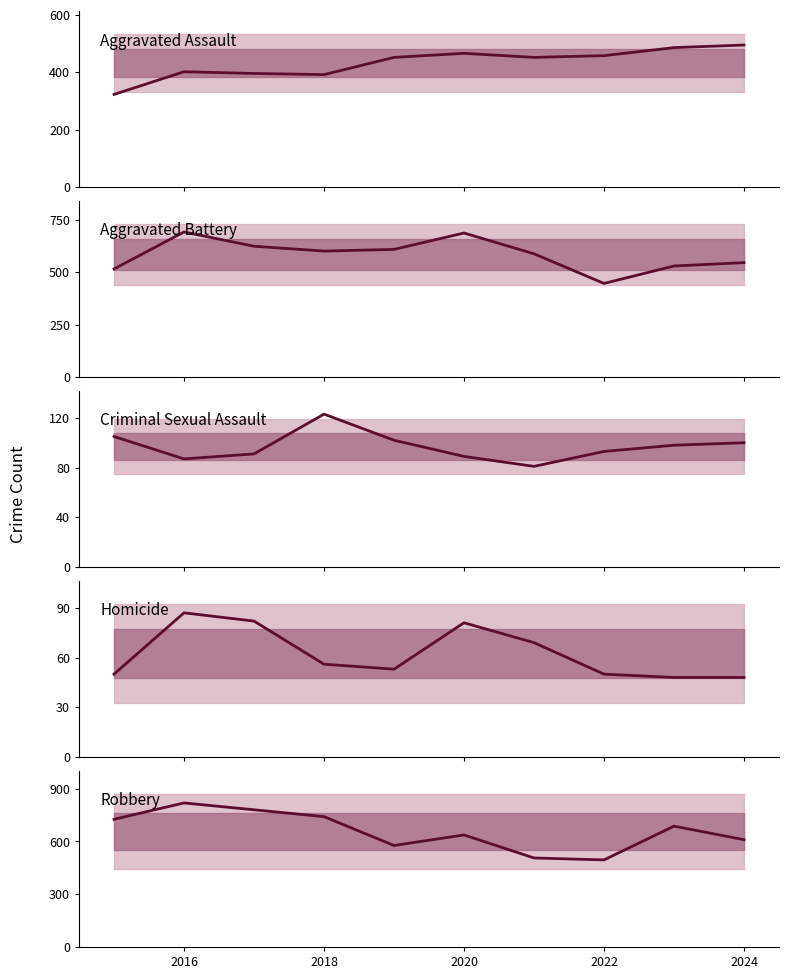

What is the spread (max minus min) of values at 2016?

732